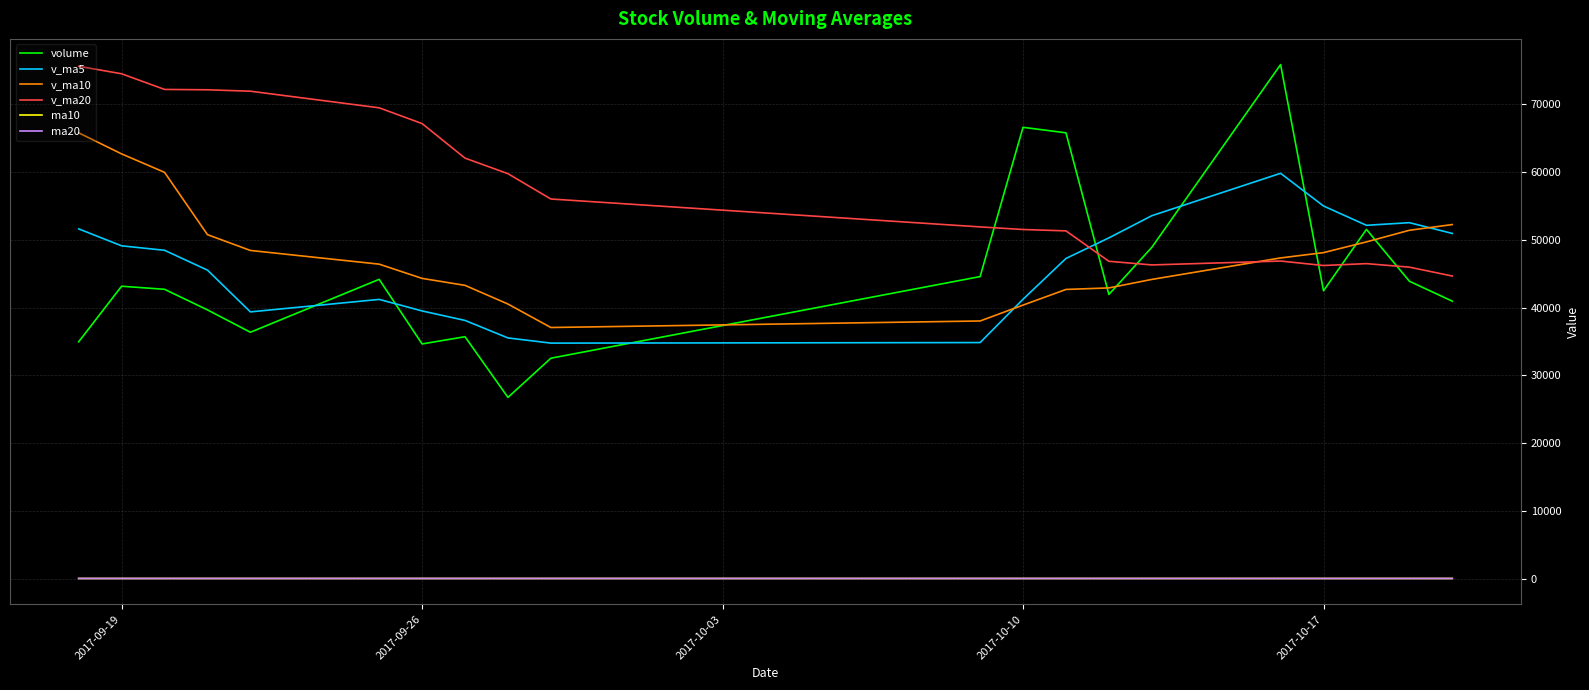

True or false: volume and ma20 cross at least once.

False